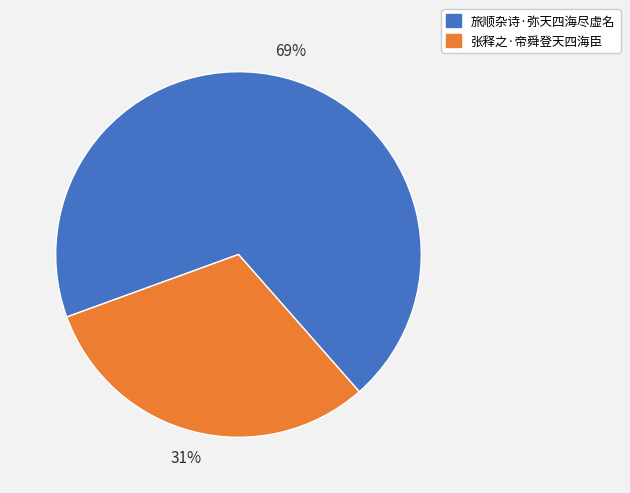

Rank the categories by value from highest to lowest.

旅顺杂诗·弥天四海尽虚名, 张释之·帝舜登天四海臣